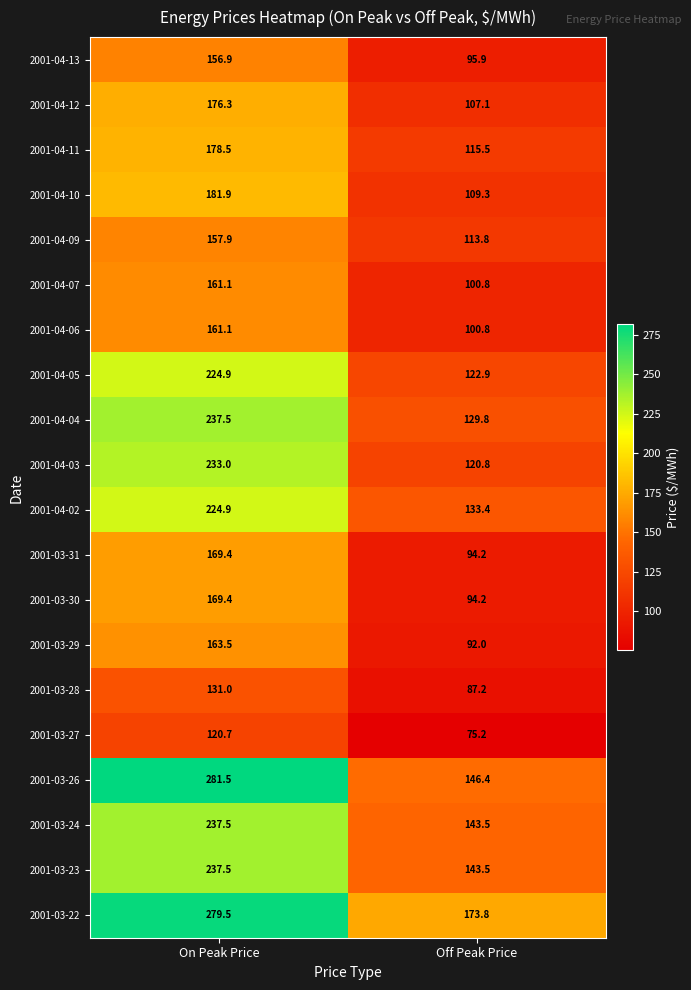

Between On Peak Price and Off Peak Price, which series saw the biggest shift?

2001-03-26